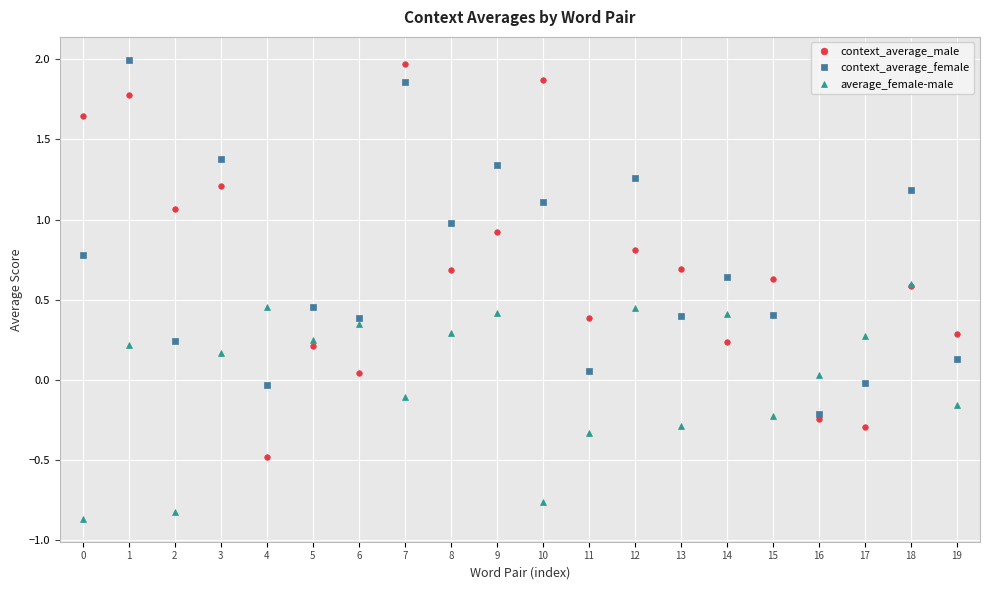

Which category has the highest value in the context_average_female series?

1